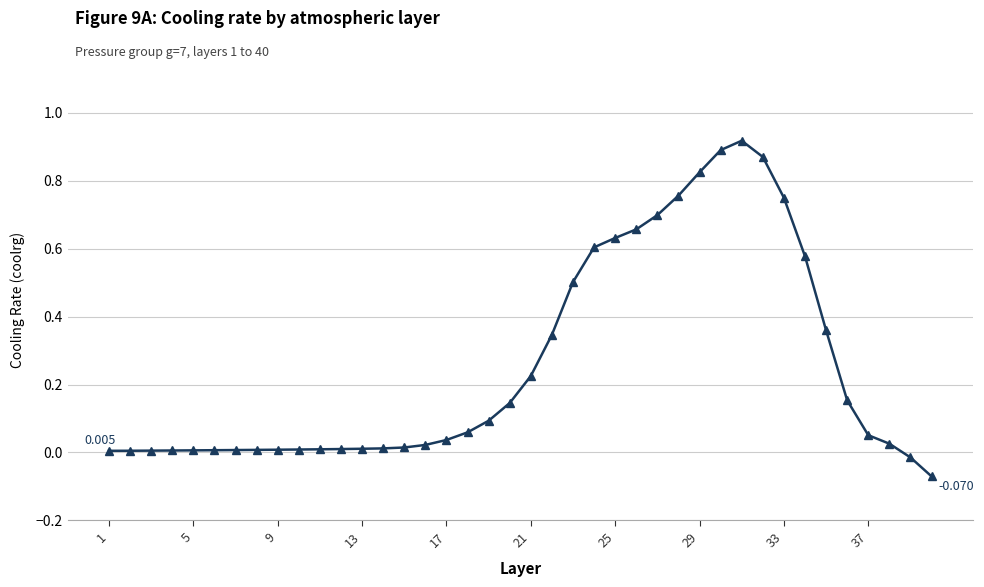

At which label is the value closest to 0?

1